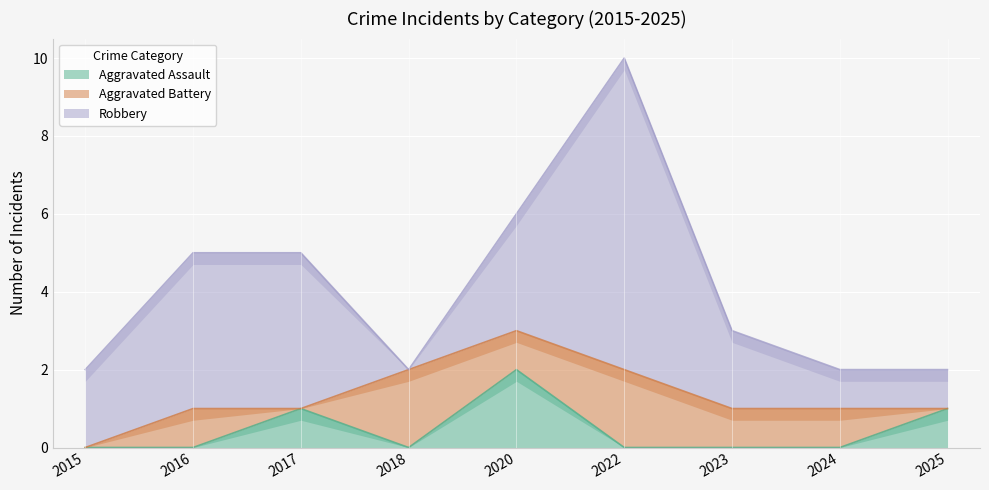

At which category does Aggravated Assault reach its first local valley?

2018